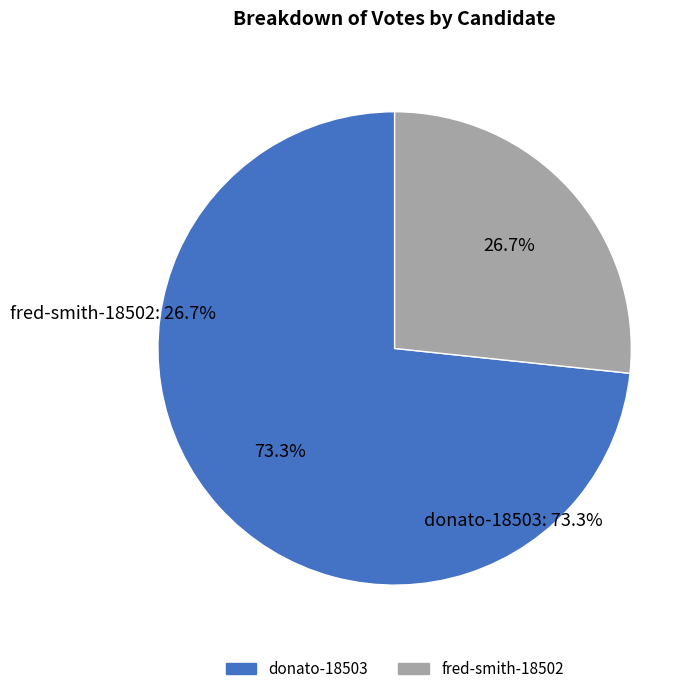

To the nearest percent, what is the difference between the largest and smallest slice percentages?

47%